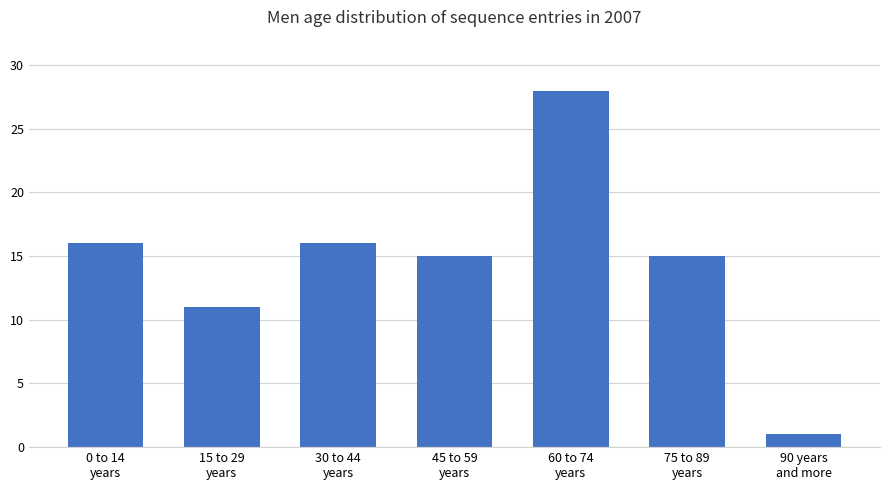

Reading right to left, what are all the values shown in this chart?

1	15	28	15	16	11	16